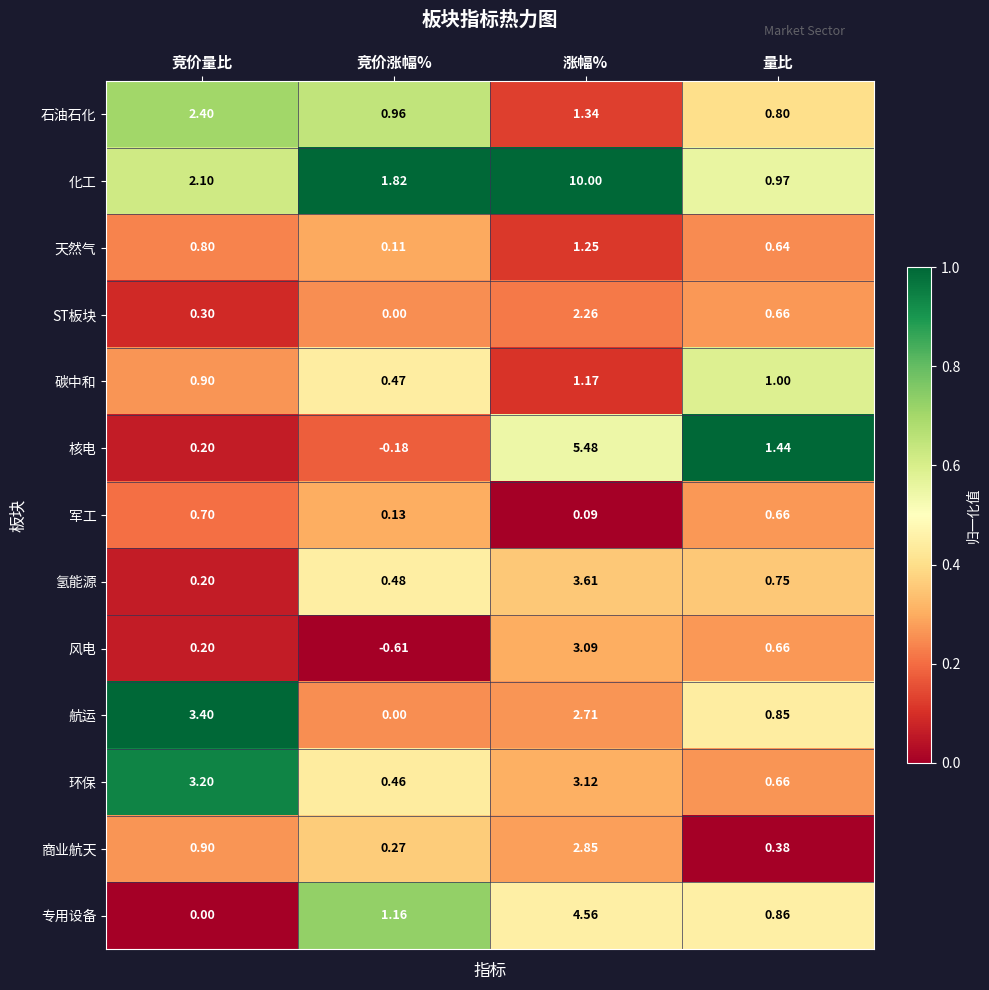

At which label is 专用设备 closest to 2?

竞价涨幅%